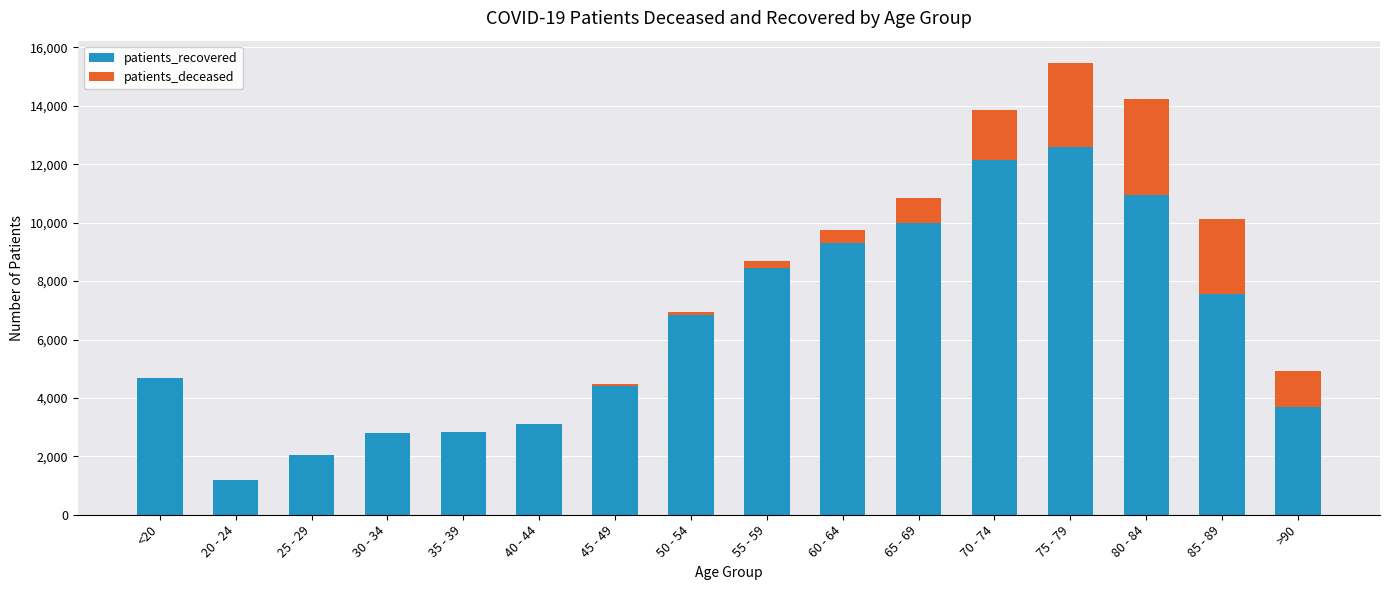

Which category has the highest value in the patients_recovered series?

75 - 79